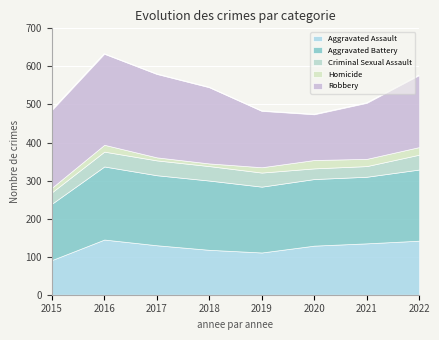

Is the value of Homicide at 2016 greater than the value of Criminal Sexual Assault at 2020?

No